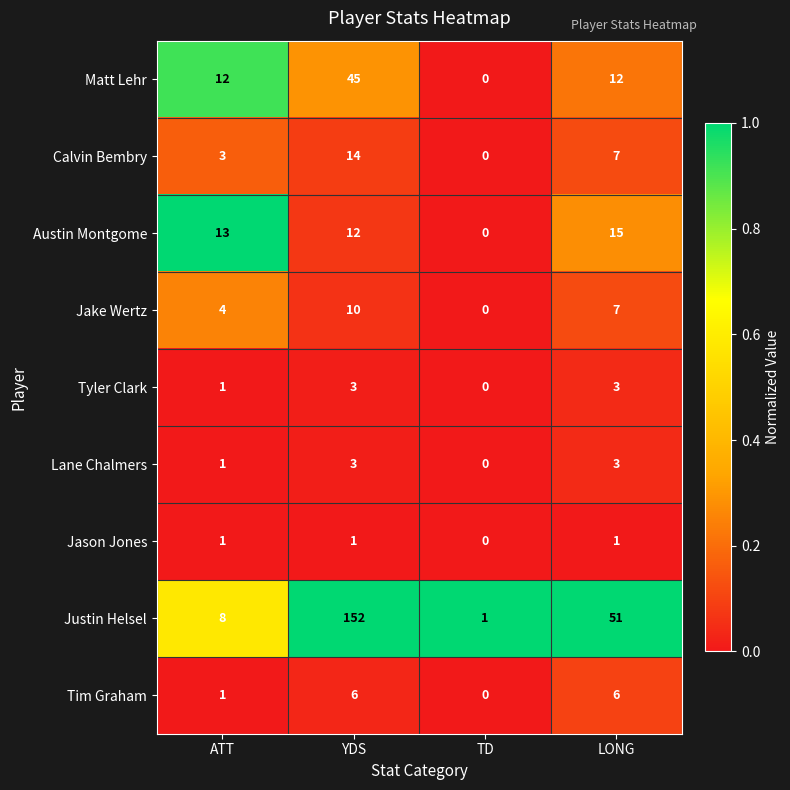

What is the average value of the Austin Montgome series?

10